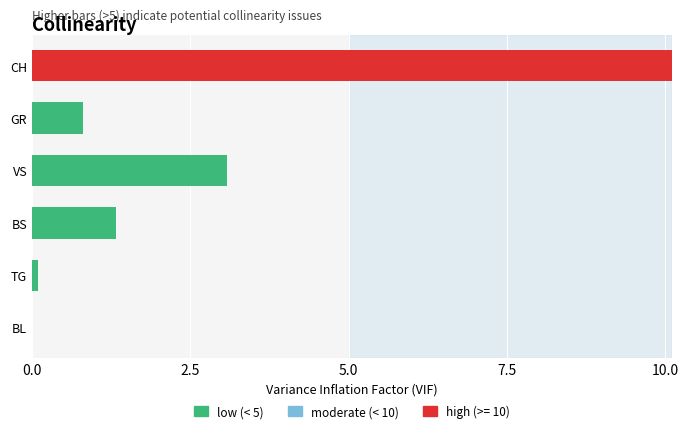

Rank the categories by value from lowest to highest.

BL, TG, GR, BS, VS, CH